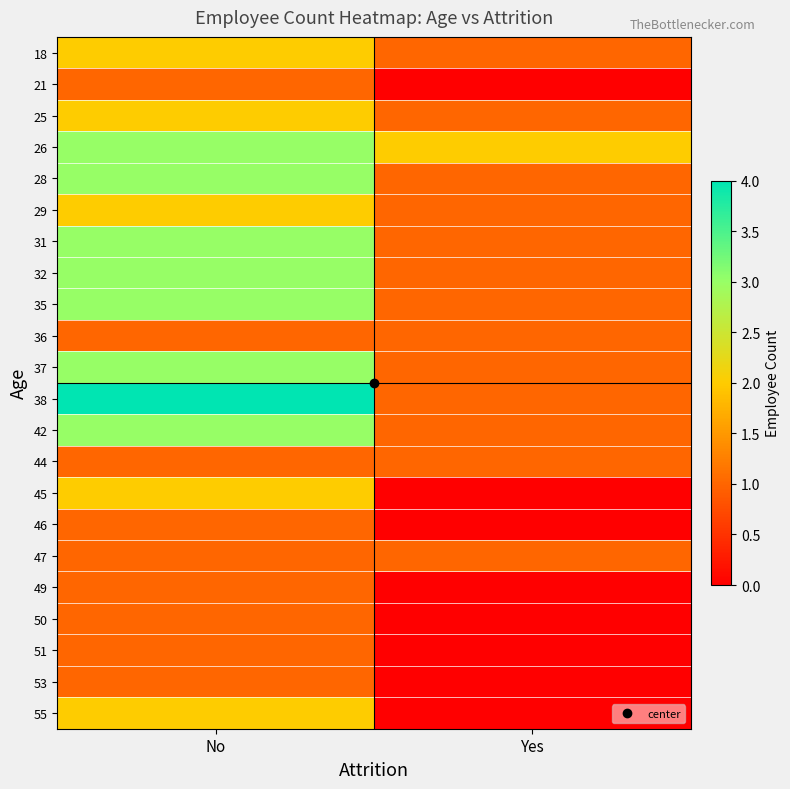

What is the spread (max minus min) of values at No?

3